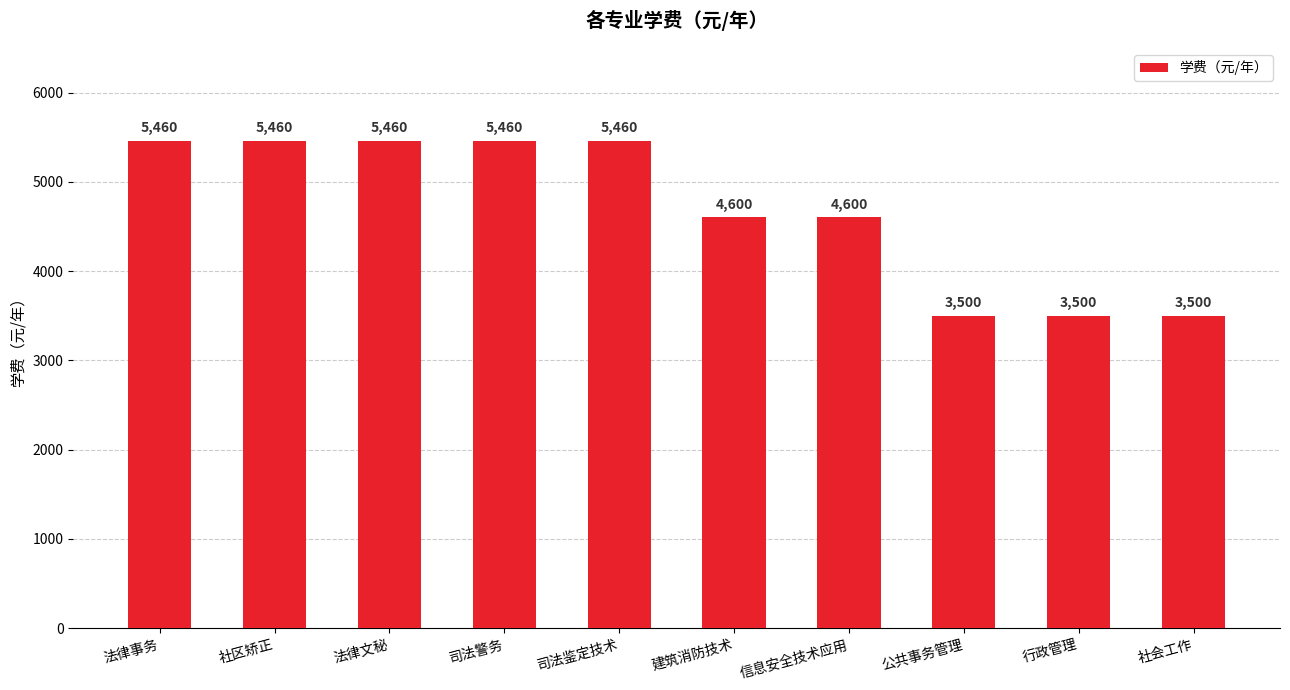

Is it true that the value at 建筑消防技术 is 4600?

True